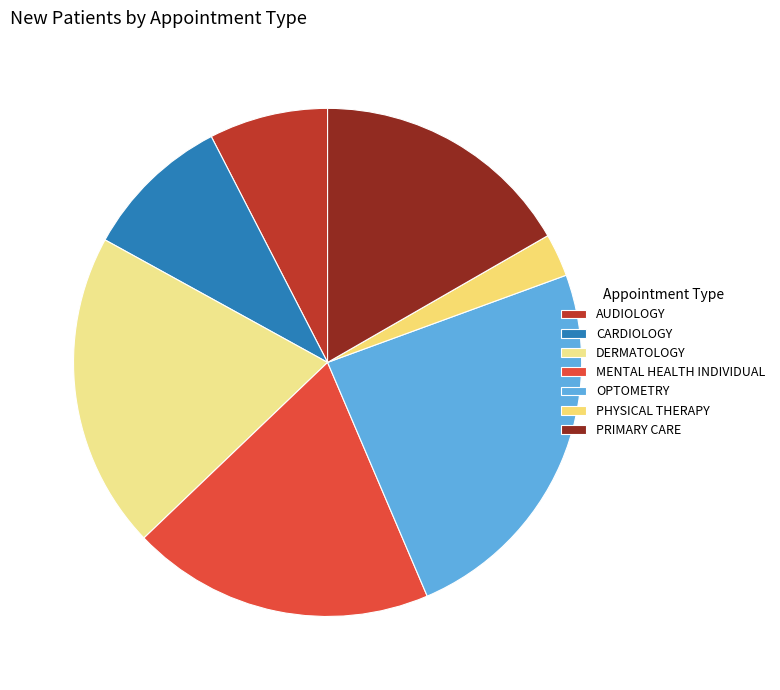

To the nearest percent, what is the difference between the largest and smallest slice percentages?

21%